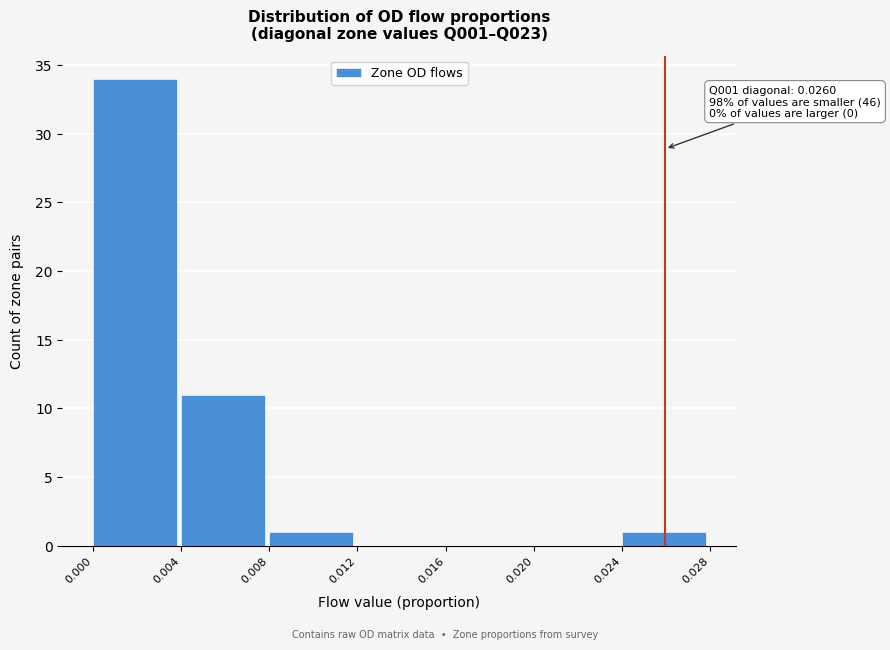

Which range on the x-axis has the tallest bar?

0.000 to 0.004